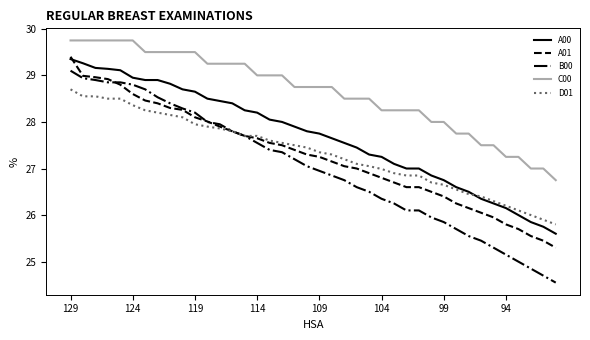

What is the minimum value for B00?

24.6